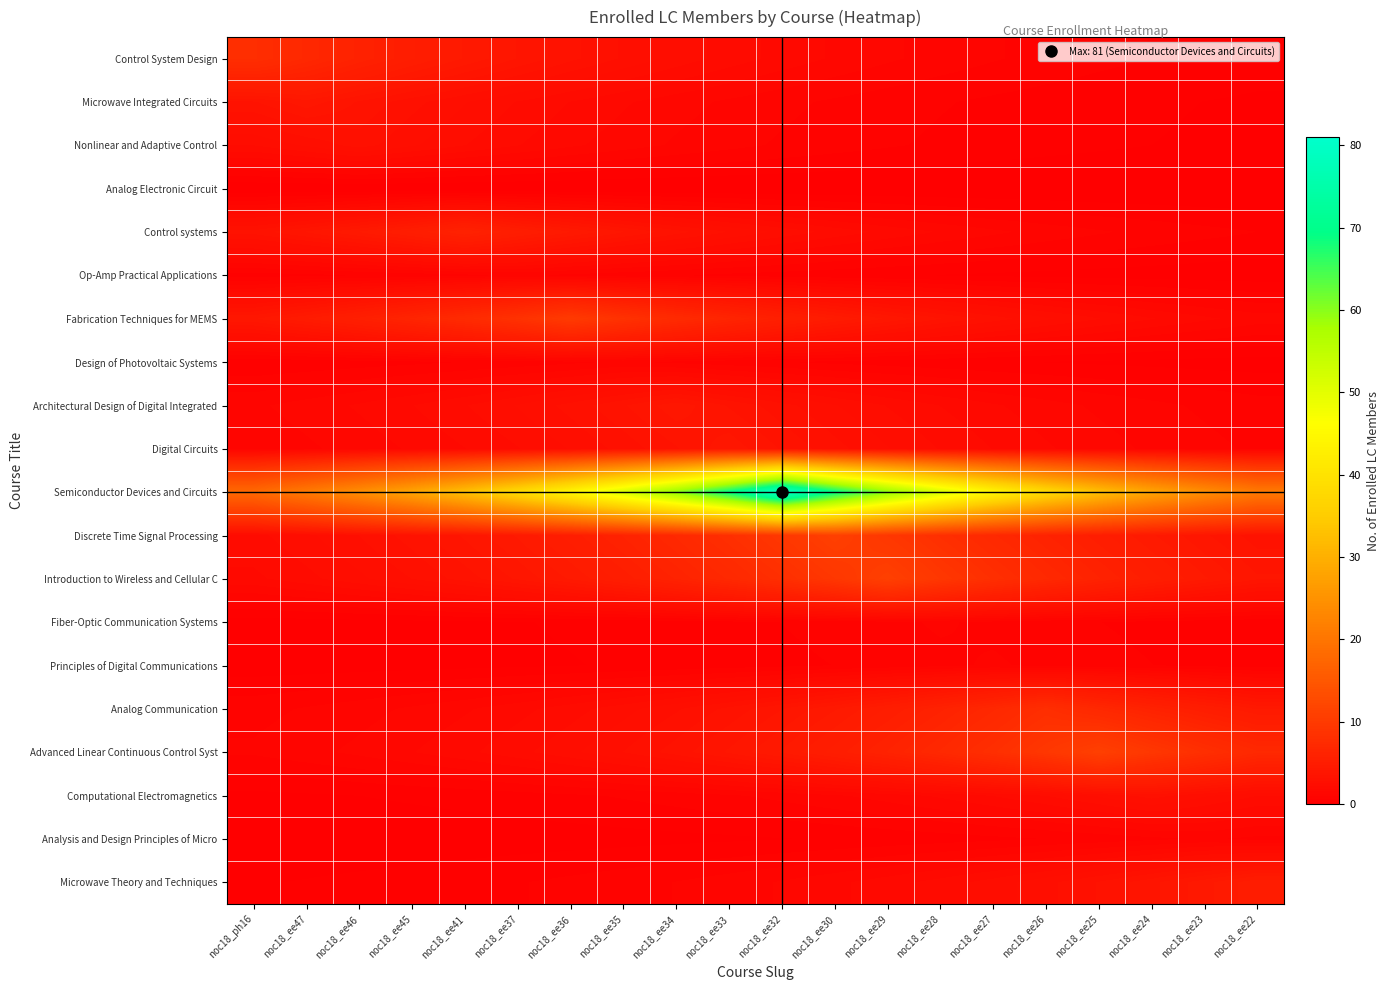

Between noc18_ee27 and noc18_ee33, which is larger?

noc18_ee33